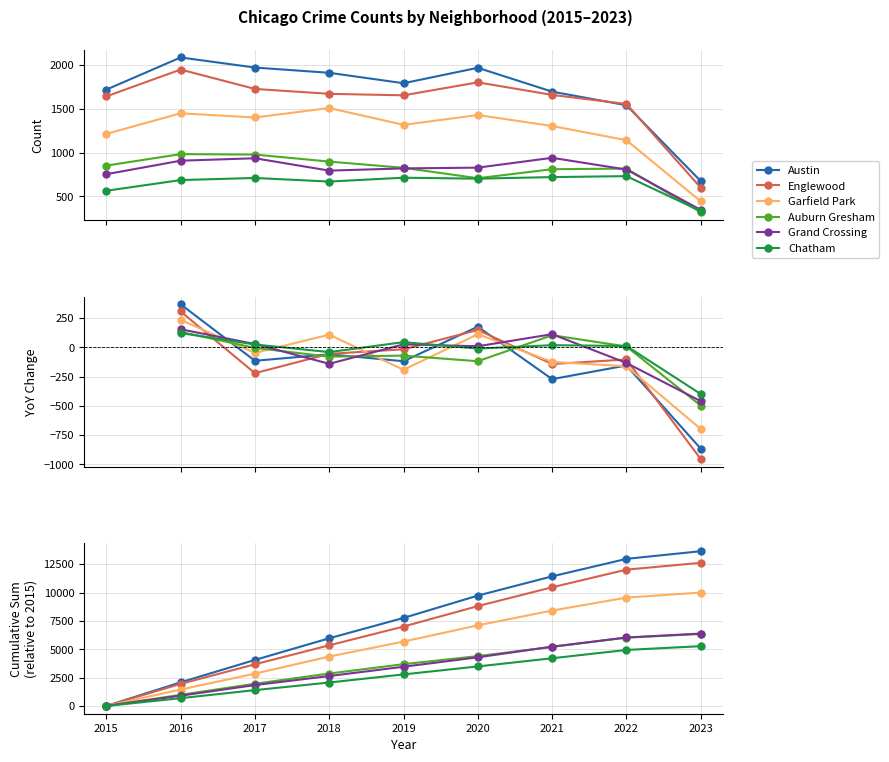

At which category is the sum across all series the highest?

2023